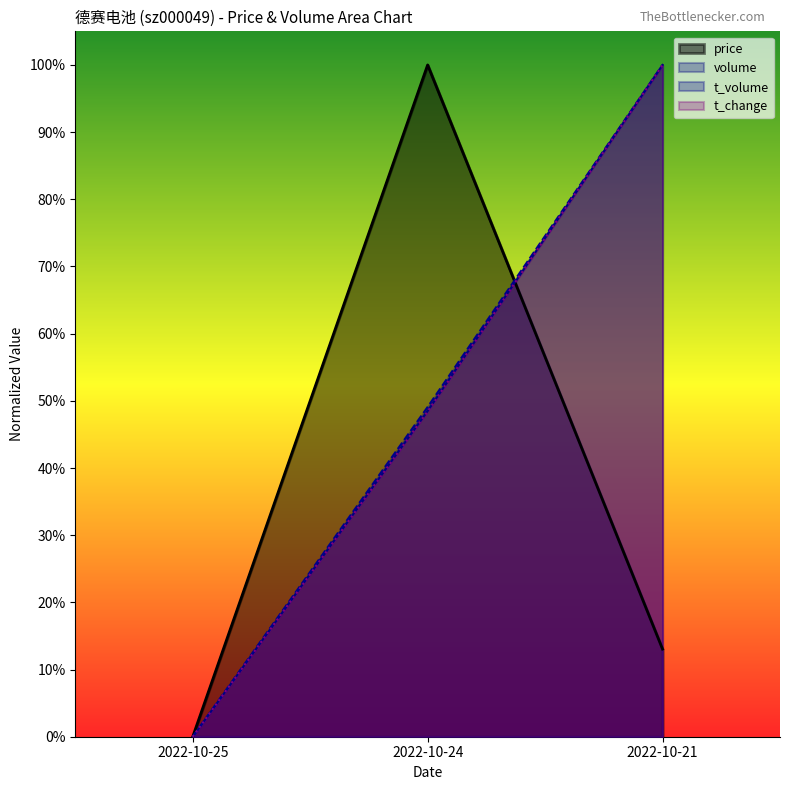

Rank the series by their maximum value, from highest to lowest.

price, volume, t_volume, t_change